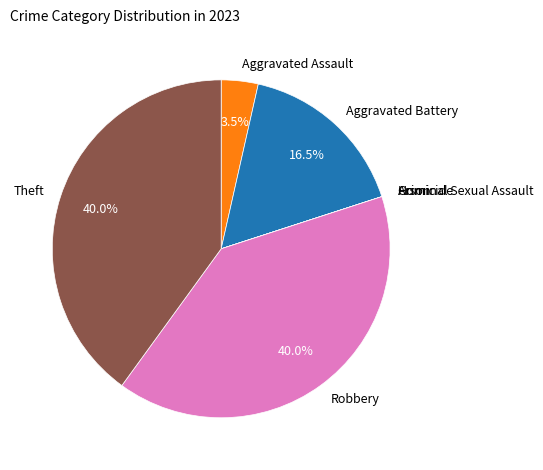

Is there any slice that represents more than half of the pie?

No